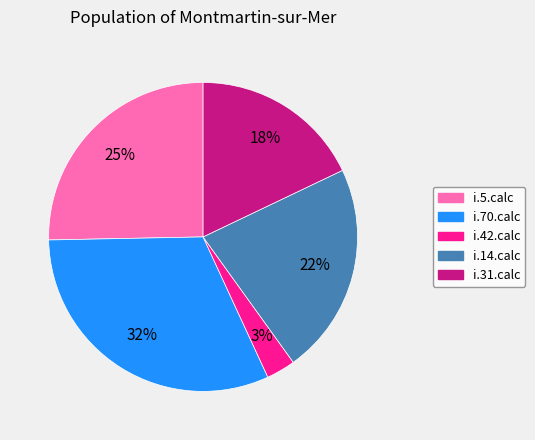

What percentage is the i.70.calc slice, to the nearest percent?

32%